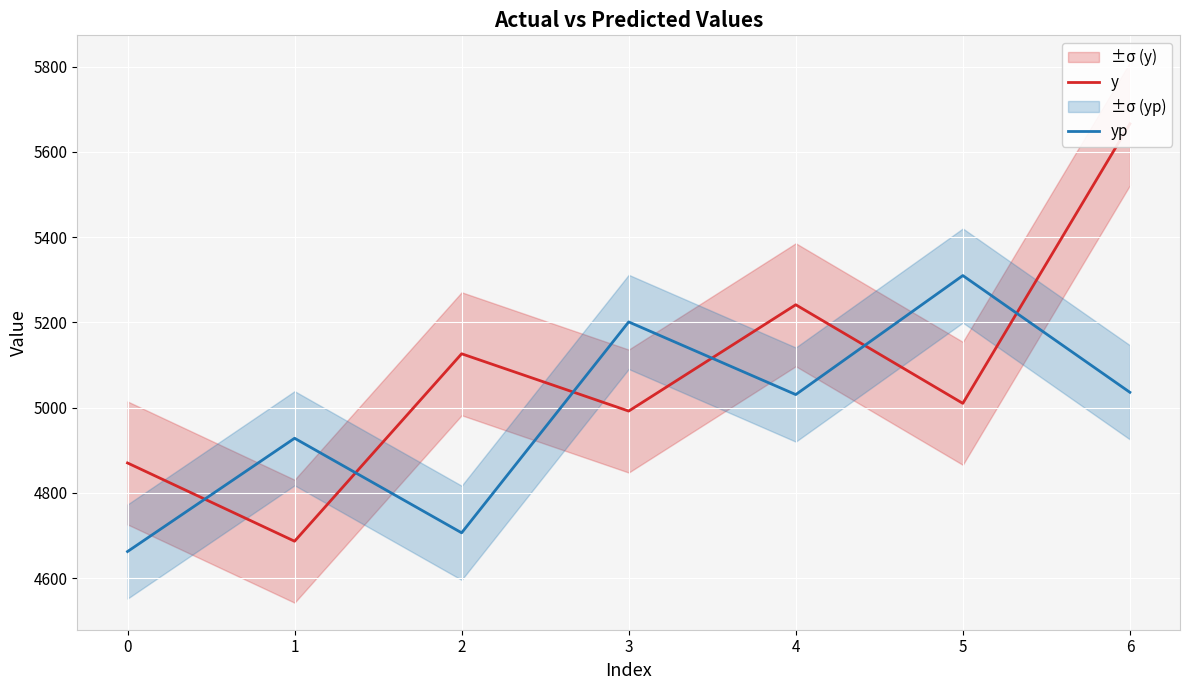

How many values in the yp series exceed 5030?

4